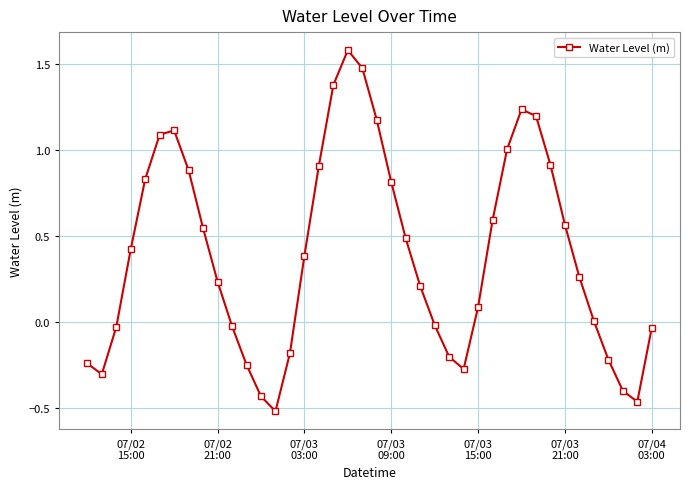

What is the difference between the maximum and minimum values?

2.1